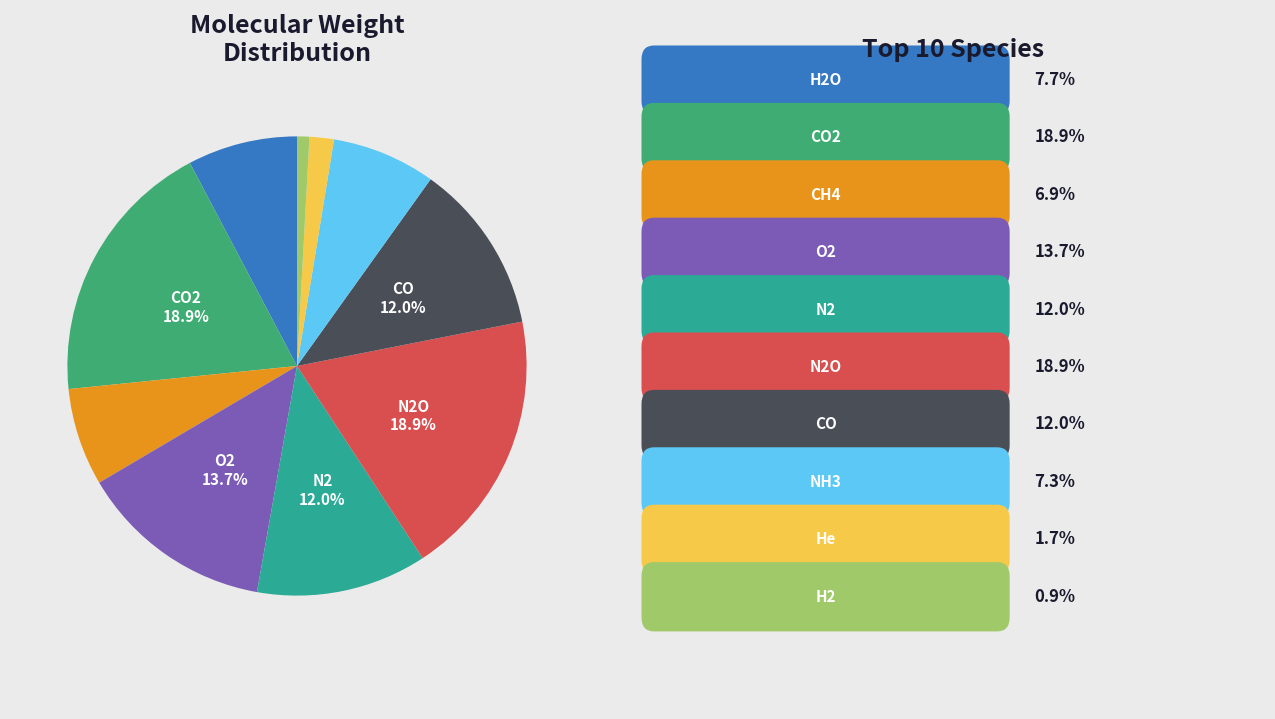

How many slices are in this pie chart?

10